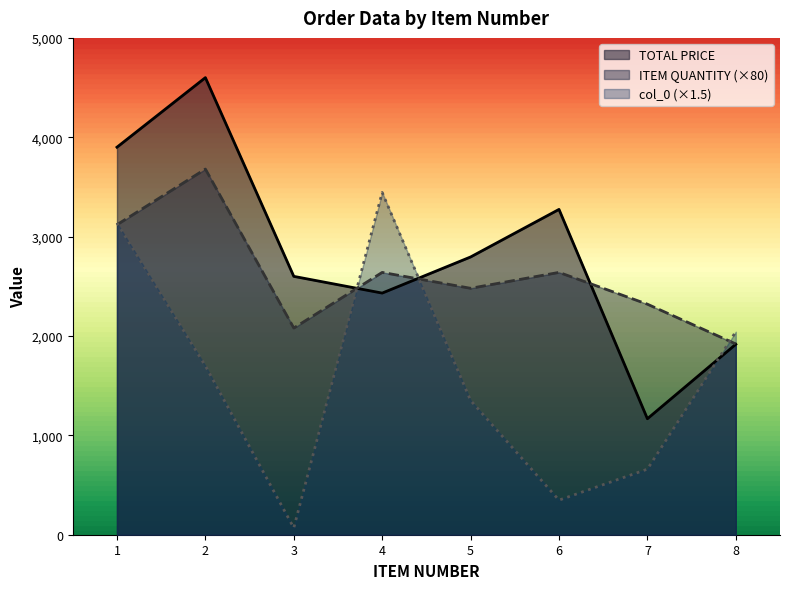

Between which two adjacent categories do ITEM QUANTITY and TOTAL PRICE first intersect?

3 and 4